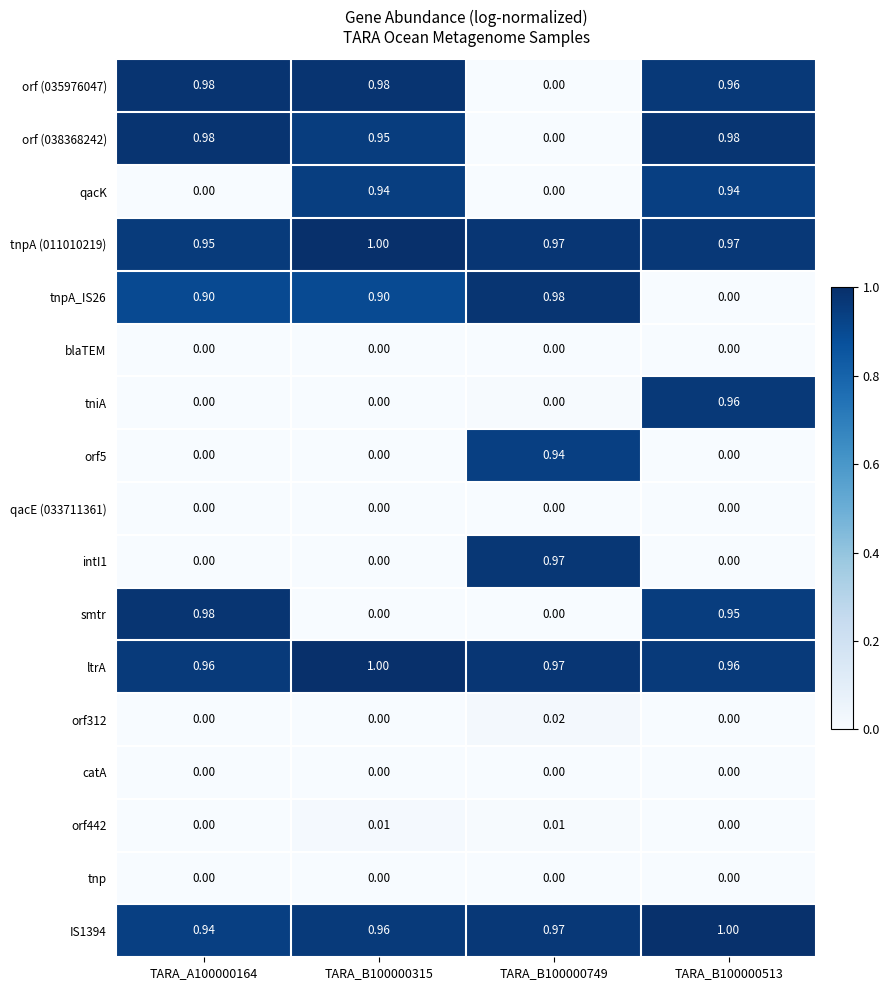

Which series changed the most between TARA_A100000164 and TARA_B100000513?

tniA